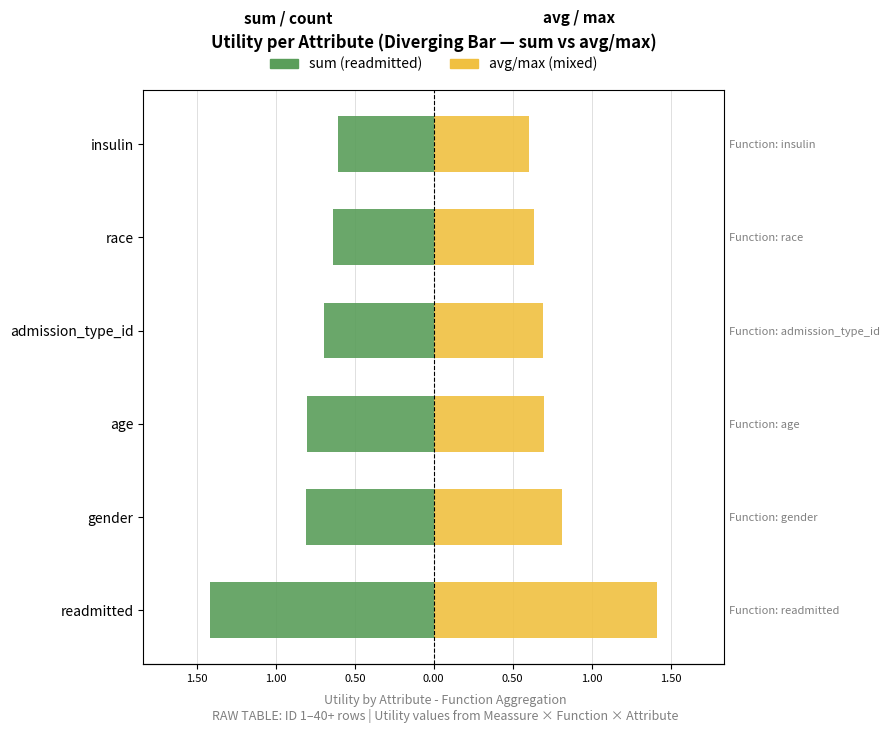

Does the chart contain any negative values?

Yes